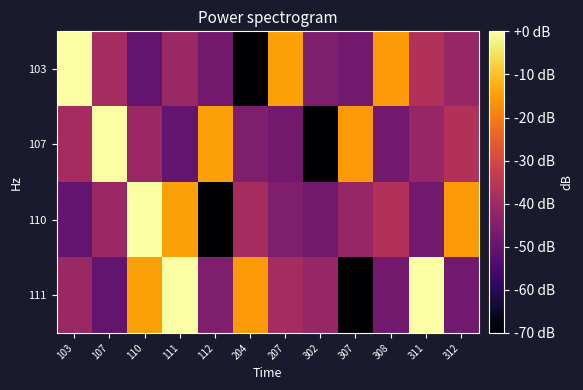

What is the difference between the highest and lowest values at 312?

32.5